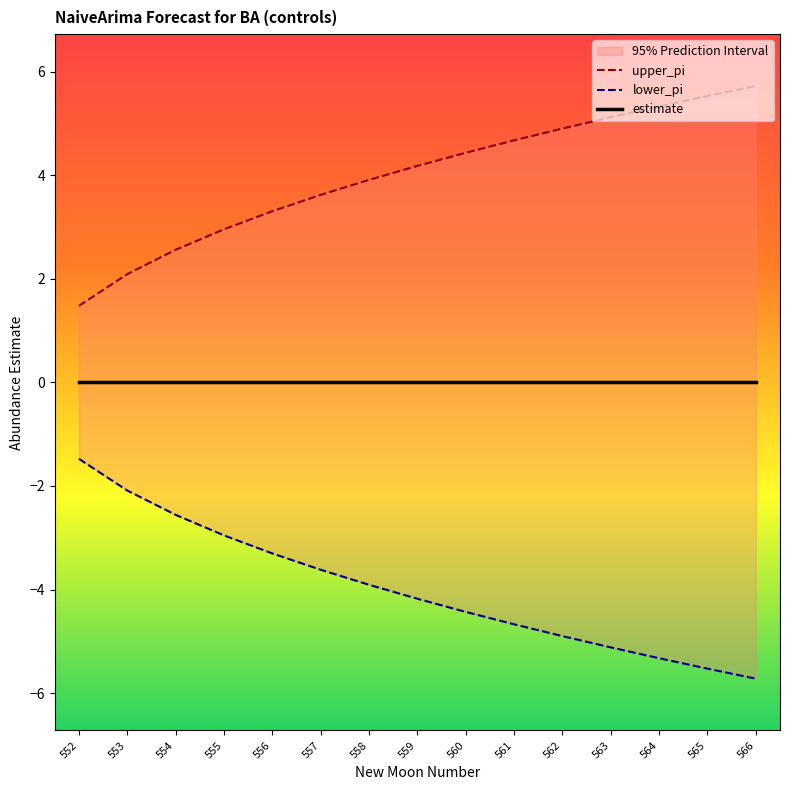

Reading right to left, list all the values displayed in this chart.

upper_pi: 566=5.7	565=5.5	564=5.3	563=5.1	562=4.9	561=4.7	560=4.4	559=4.2	558=3.9	557=3.6	556=3.3	555=3.0	554=2.6	553=2.1	552=1.5
lower_pi: 566=-5.7	565=-5.5	564=-5.3	563=-5.1	562=-4.9	561=-4.7	560=-4.4	559=-4.2	558=-3.9	557=-3.6	556=-3.3	555=-3.0	554=-2.6	553=-2.1	552=-1.5
estimate: 566=0.0	565=0.0	564=0.0	563=0.0	562=0.0	561=0.0	560=0.0	559=0.0	558=0.0	557=0.0	556=0.0	555=0.0	554=0.0	553=0.0	552=0.0